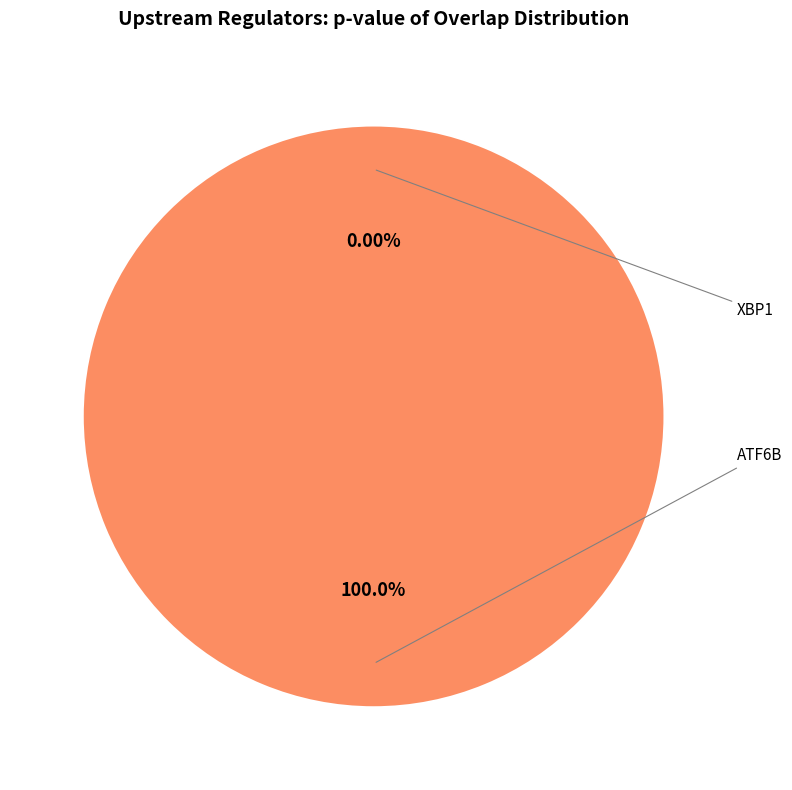

Rank the categories by value from highest to lowest.

ATF6B, XBP1